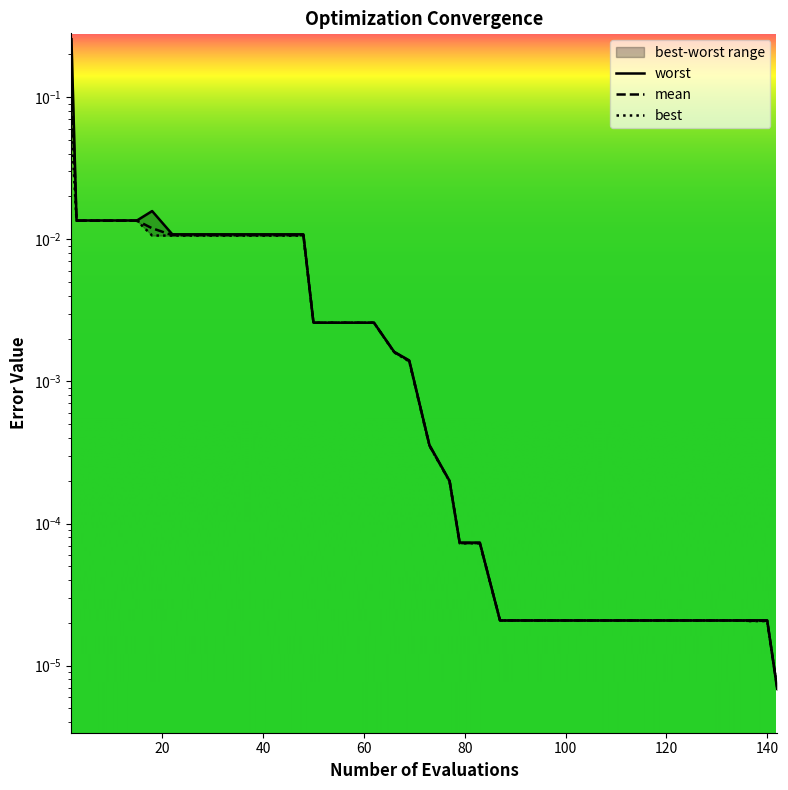

What is the sum of all worst values?

0.4